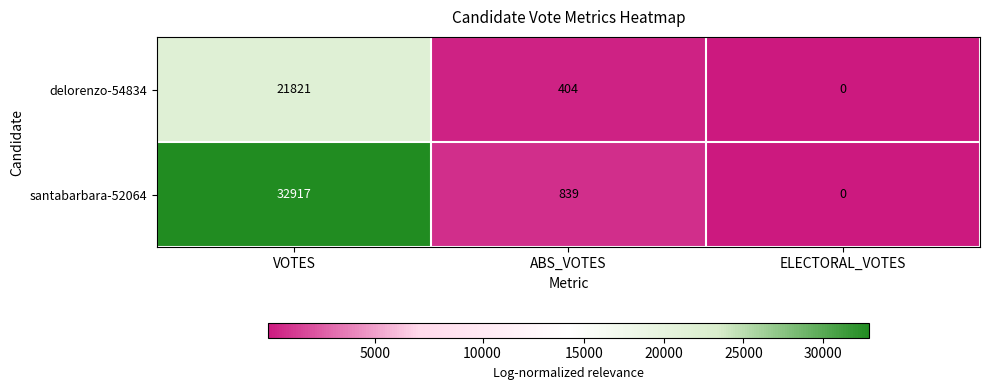

At which label does delorenzo-54834 first exceed 404?

VOTES